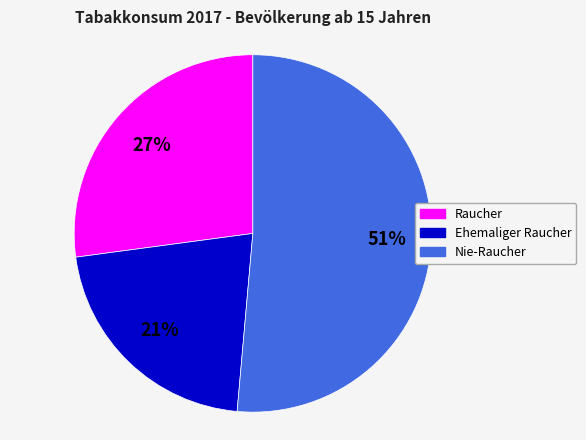

Between Raucher and Nie-Raucher, which is larger?

Nie-Raucher